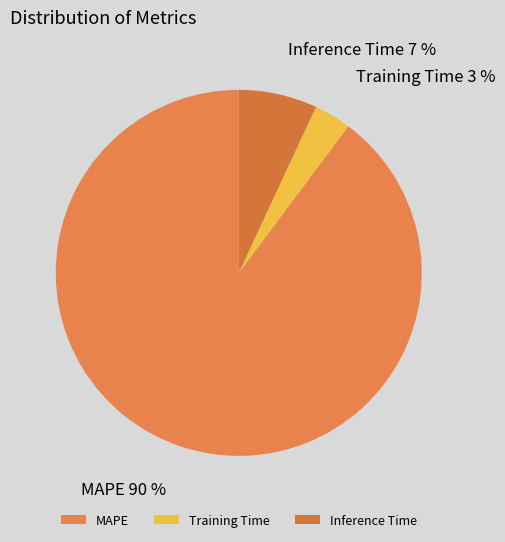

Is MAPE the majority of the pie?

Yes